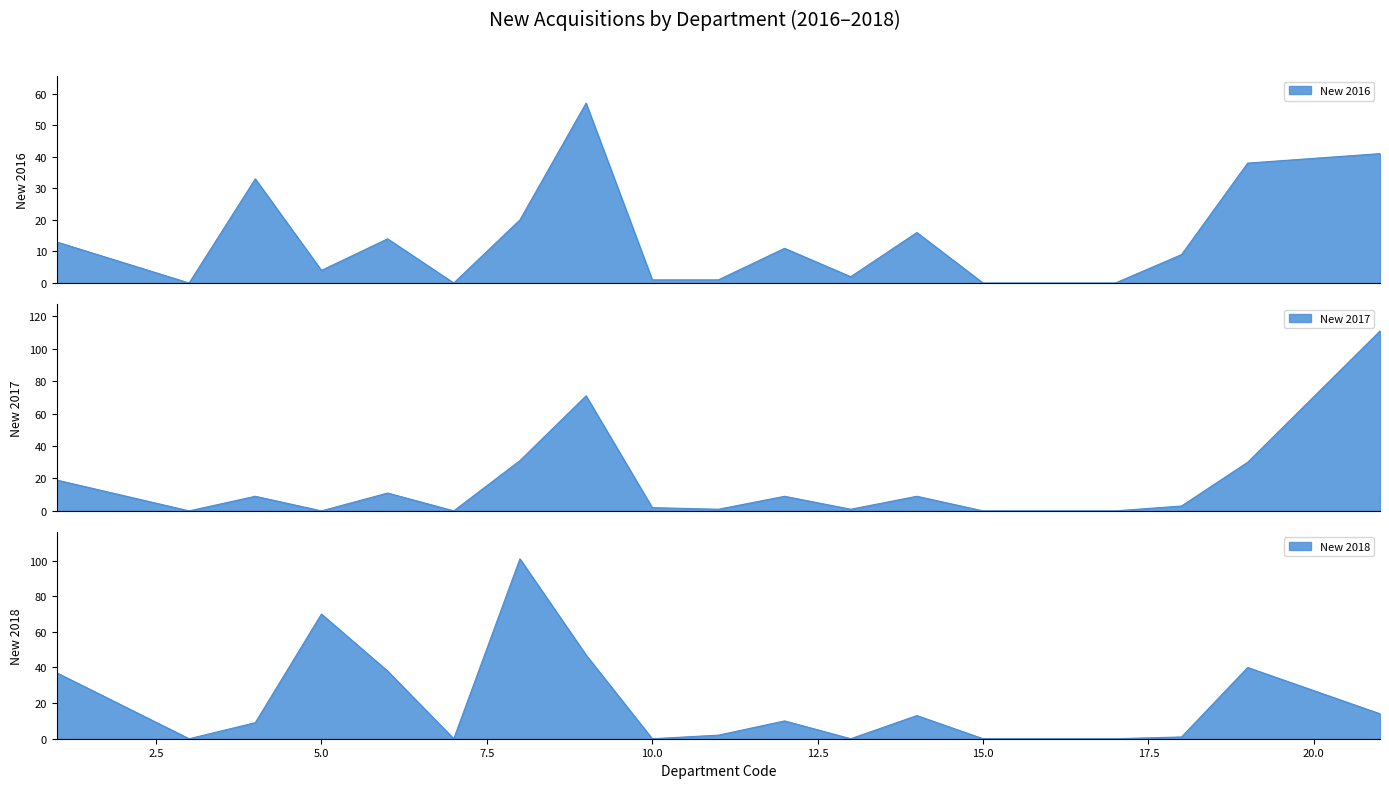

Reading right to left, transcribe all the data shown in this chart.

New 2016: 41	38	9	0	0	0	16	2	11	1	1	57	20	0	14	4	33	0	13
New 2017: 111	30	3	0	0	0	9	1	9	1	2	71	31	0	11	0	9	0	19
New 2018: 14	40	1	0	0	0	13	0	10	2	0	47	101	0	38	70	9	0	37